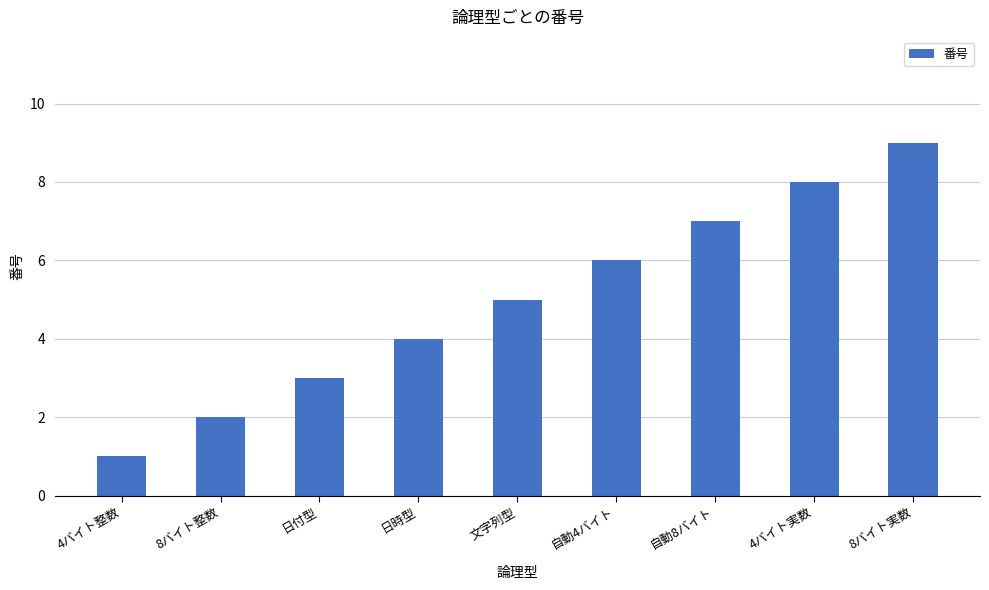

What is the smallest value displayed?

1